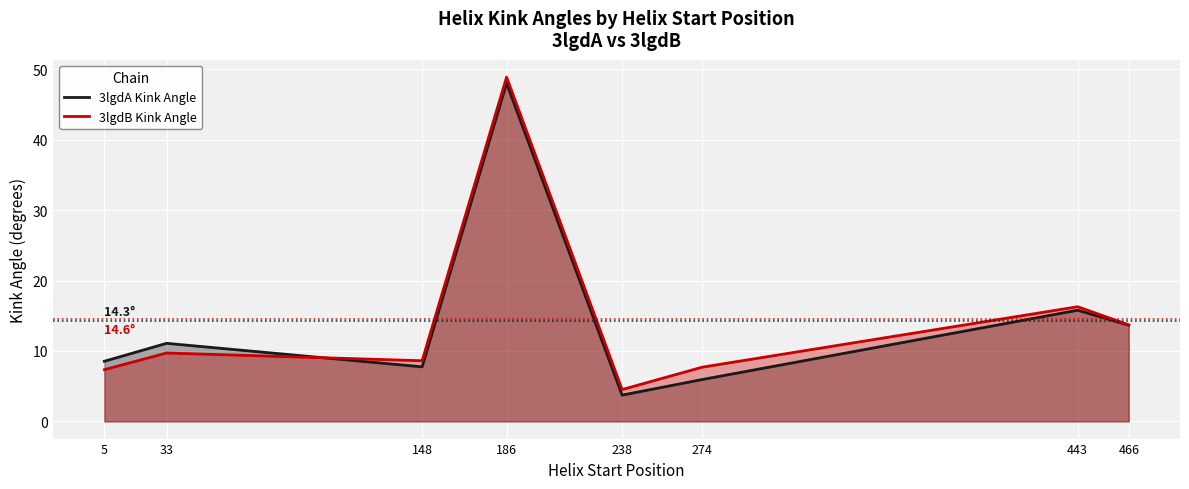

What is the value of the 3lgdB Kink Angle point at the 3rd from the left?

8.6